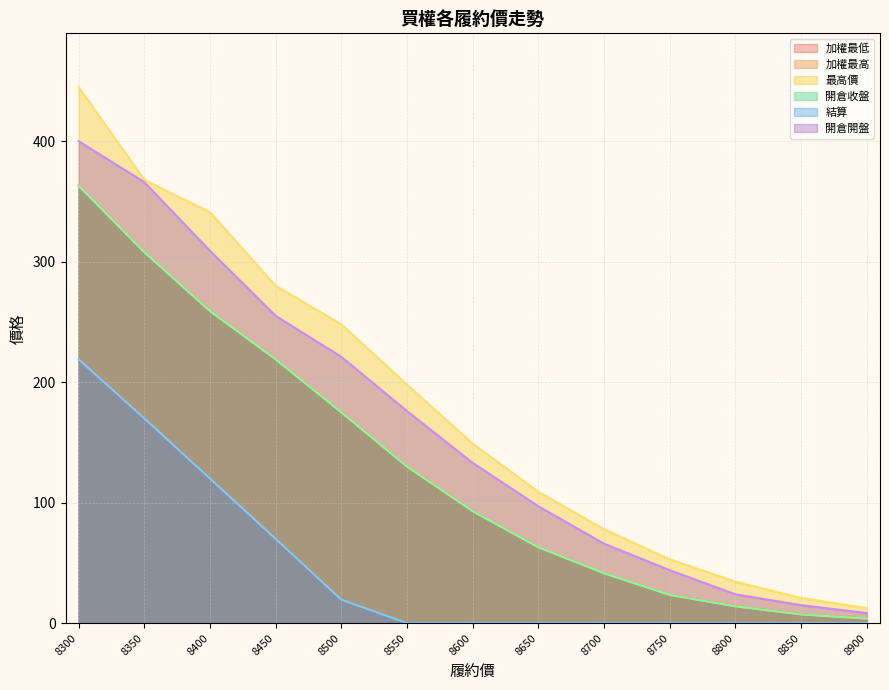

True or false: 最高價 has more than 0 interior local peaks.

False